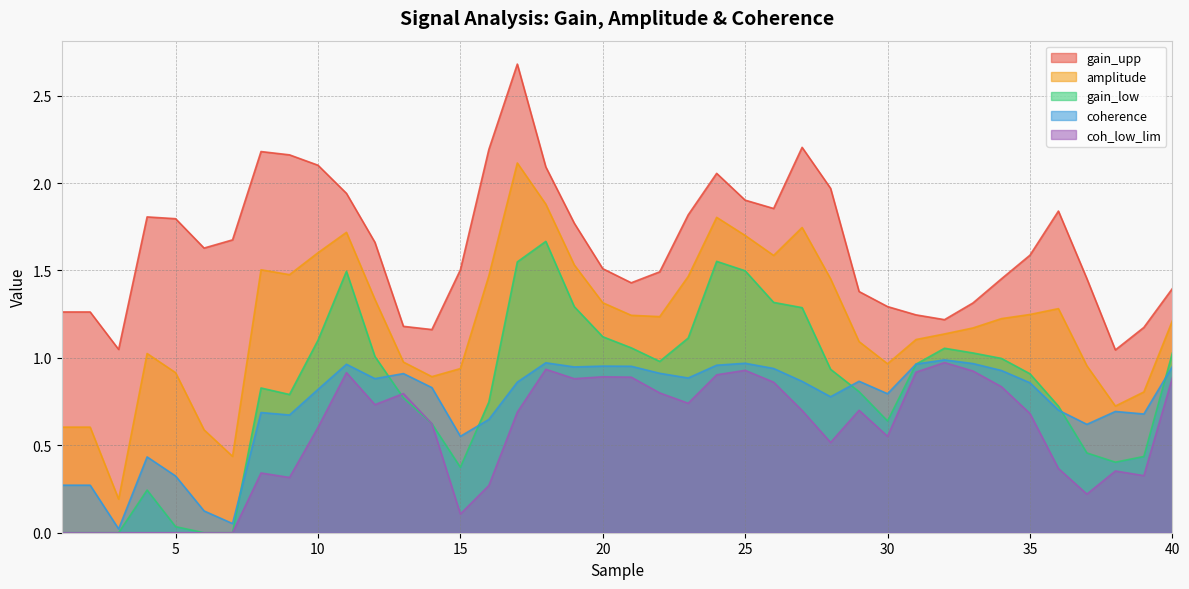

Where is the first local minimum for amplitude?

3